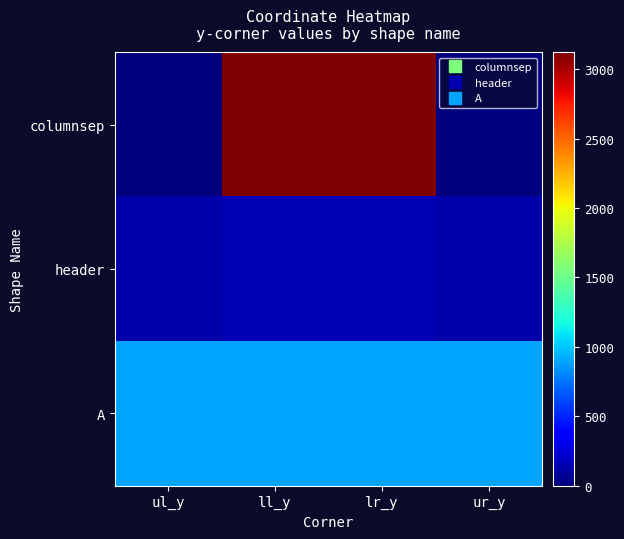

Rank the series by their average value, from lowest to highest.

header, A, columnsep